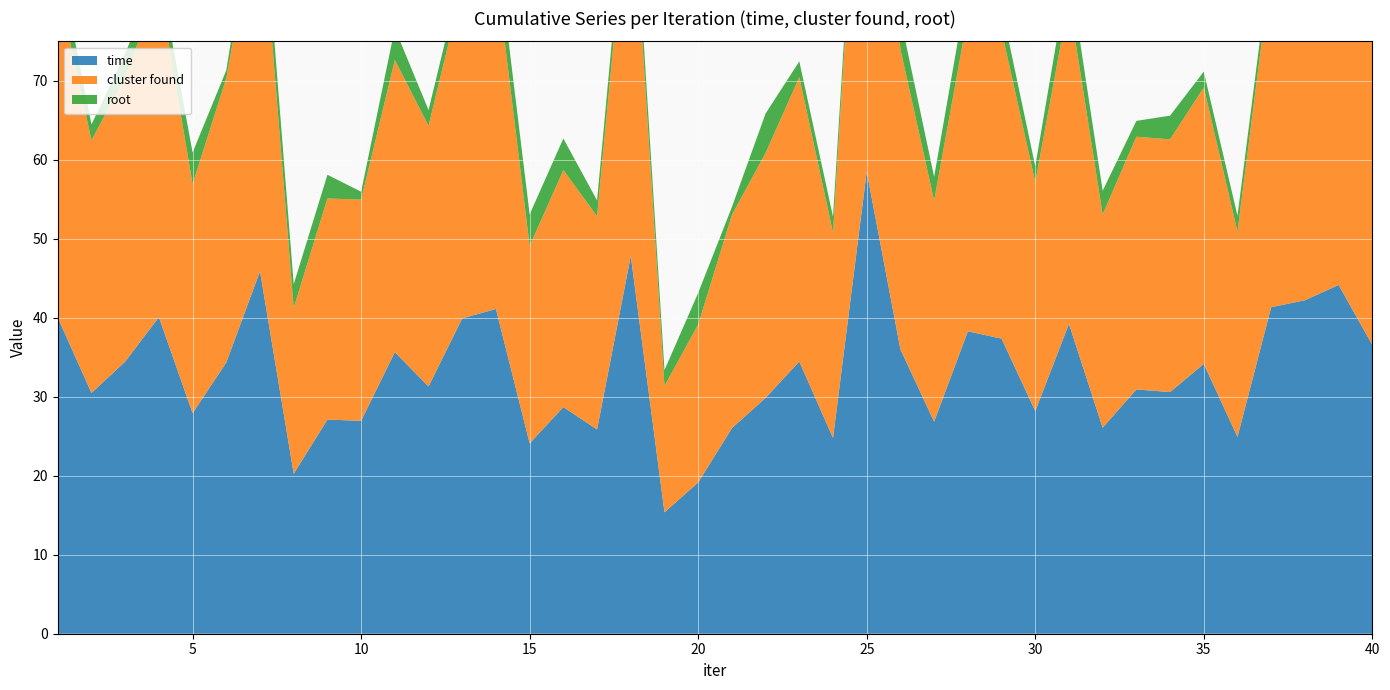

Reading right to left, what are all the values shown in this chart?

time: 36.6	44.2	42.2	41.3	24.9	34.2	30.6	30.9	26.1	39.2	28.2	37.4	38.3	26.8	36.0	58.5	24.8	34.5	29.9	26.0	19.2	15.4	47.8	25.9	28.7	24.1	41.1	39.9	31.3	35.6	27.0	27.1	20.3	45.9	34.4	27.9	40.1	34.5	30.5	40.0
cluster found: 38.0	46.0	44.0	43.0	26.0	35.0	32.0	32.0	27.0	41.0	29.0	39.0	40.0	28.0	38.0	61.0	26.0	36.0	31.0	27.0	20.0	16.0	50.0	27.0	30.0	25.0	43.0	42.0	33.0	37.0	28.0	28.0	21.0	48.0	36.0	29.0	42.0	36.0	32.0	42.0
root: 2.0	3.0	3.0	2.0	2.0	2.0	3.0	2.0	3.0	4.0	2.0	3.0	4.0	3.0	4.0	2.0	2.0	2.0	5.0	1.0	4.0	2.0	3.0	2.0	4.0	4.0	4.0	2.0	2.0	4.0	1.0	3.0	3.0	4.0	1.0	4.0	2.0	3.0	2.0	4.0